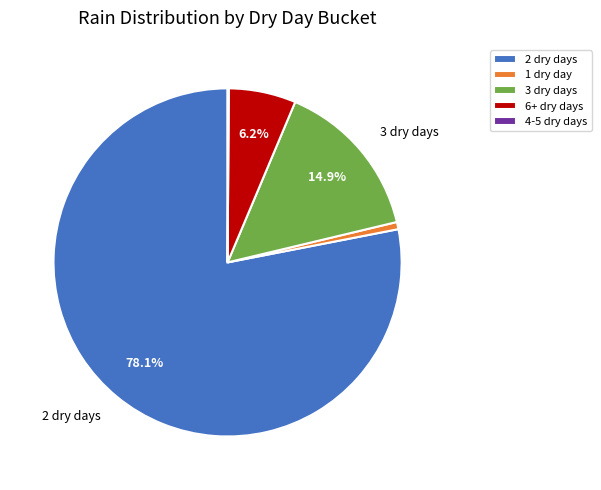

Is there any slice that represents more than half of the pie?

Yes